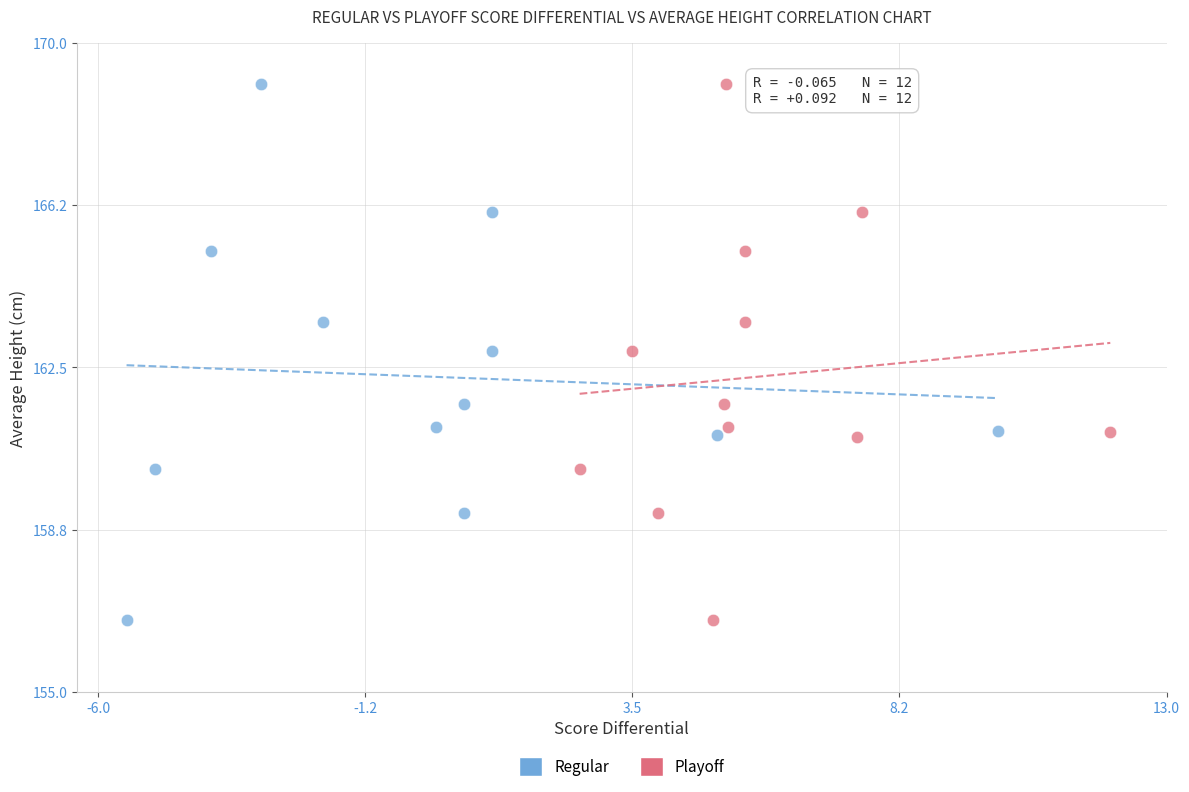

What are all the series names shown in the legend?

Regular, Playoff